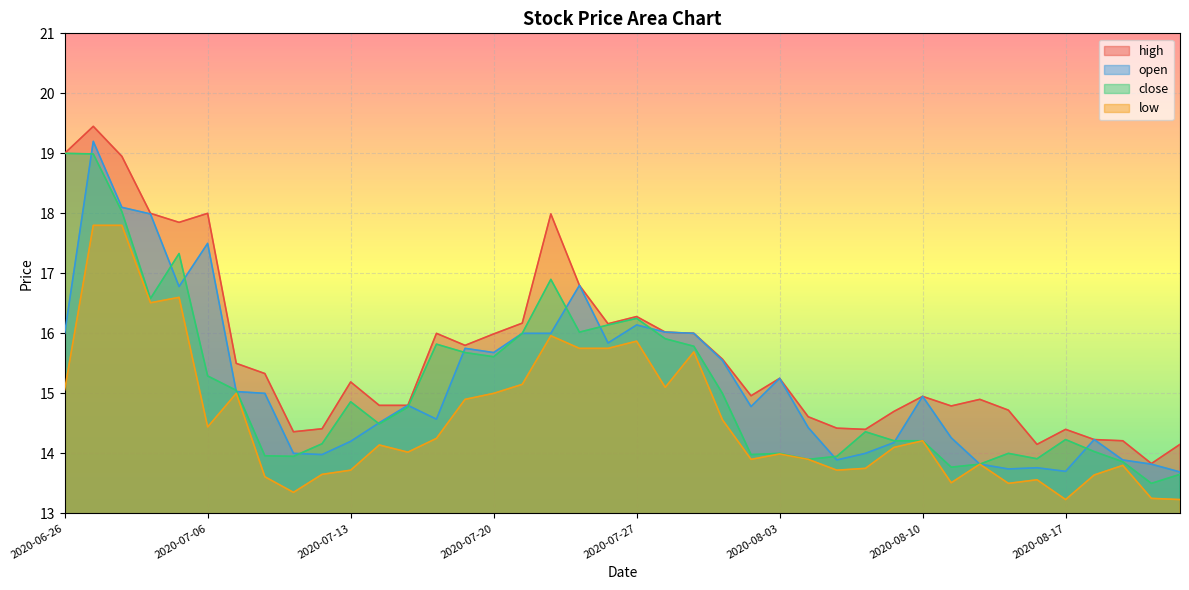

At which category is the sum across all series the highest?

2020-06-29